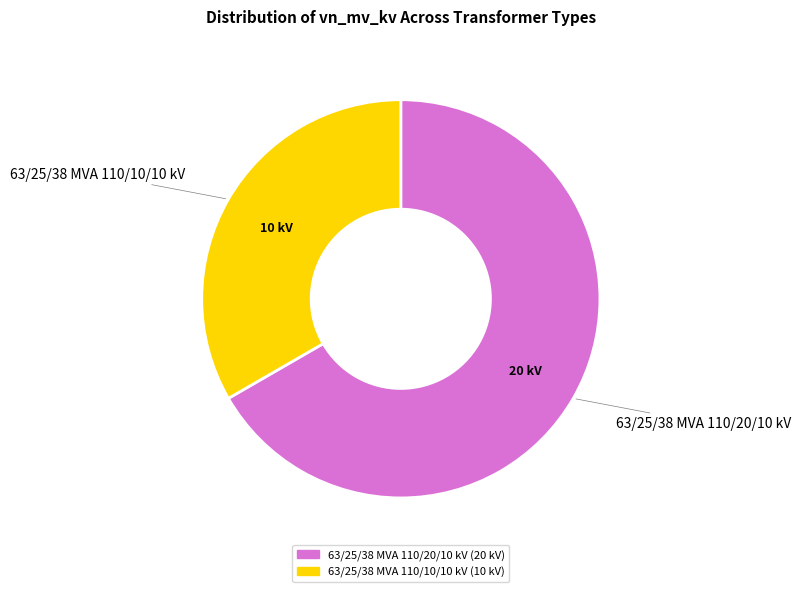

Count the number of slices in the pie.

2